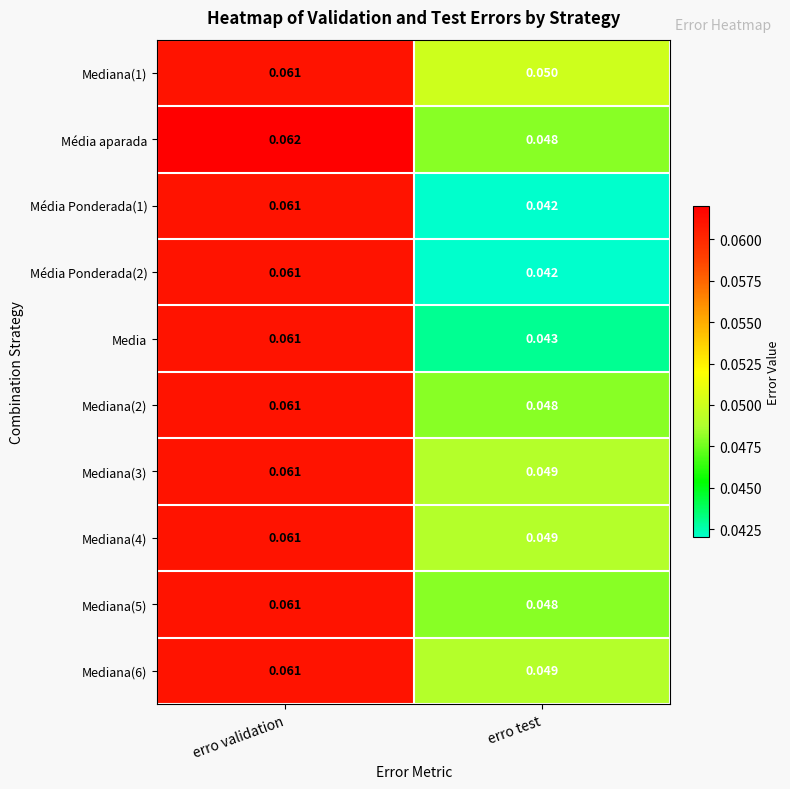

Where is Média aparada nearest to the value 0?

erro test